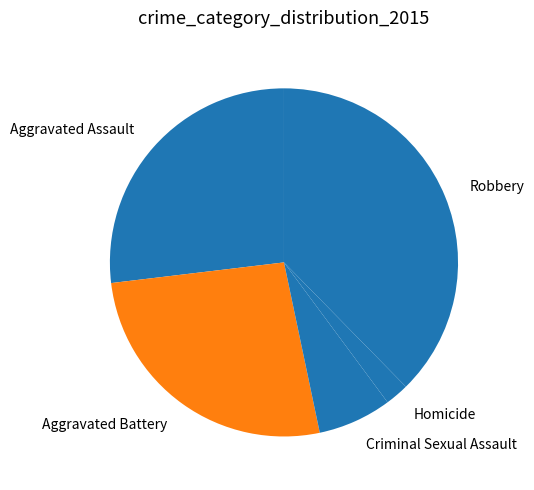

Is the sum of Criminal Sexual Assault and Aggravated Battery greater than half?

No